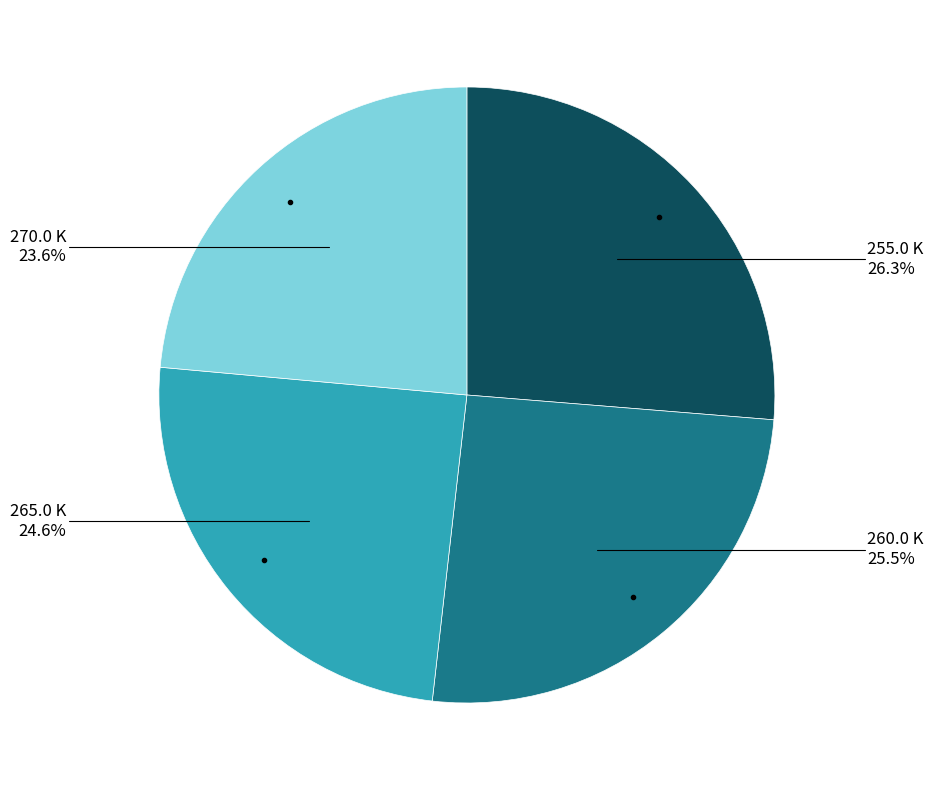

What portion of the pie excludes 265.0 K?

75.4%